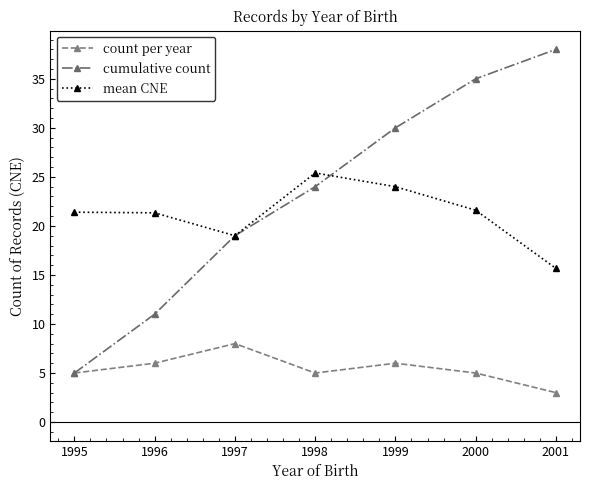

True or false: cumulative count has a value of 35.0 at 2000.

True